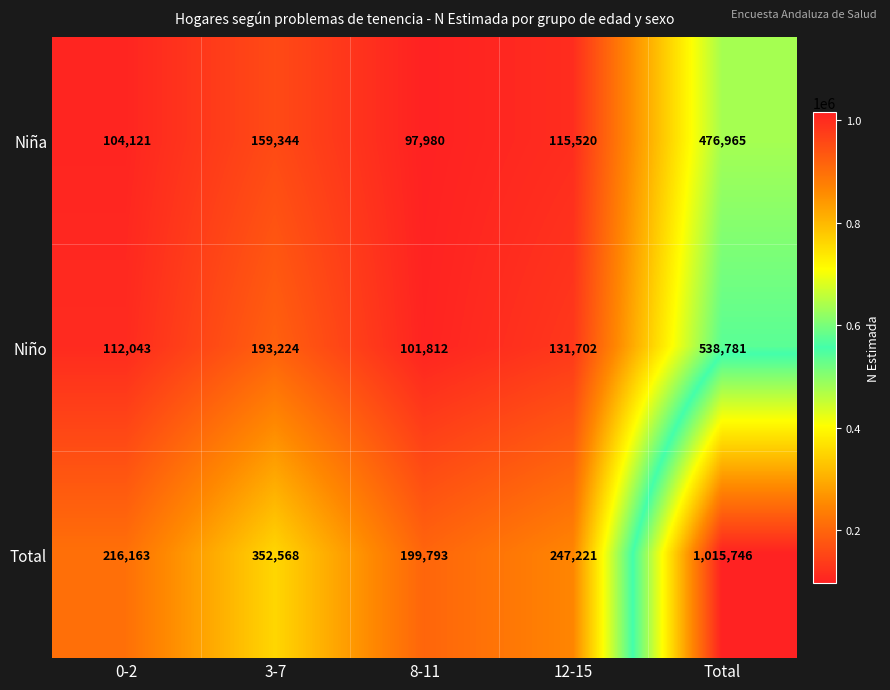

Which series has the largest total across all categories?

Total